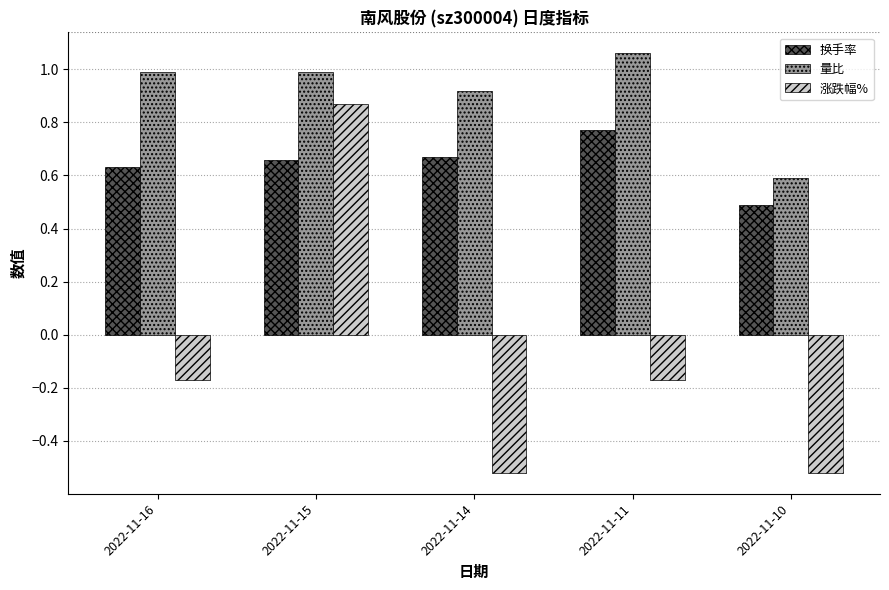

True or false: 量比 has a value of 1.3 at 2022-11-14.

False